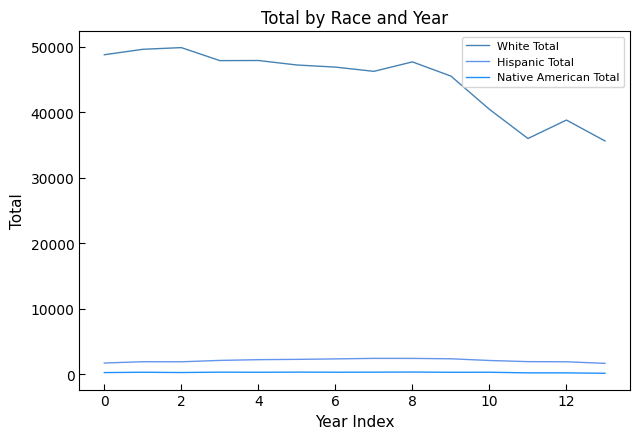

True or false: Hispanic Total and White Total cross at least once.

False